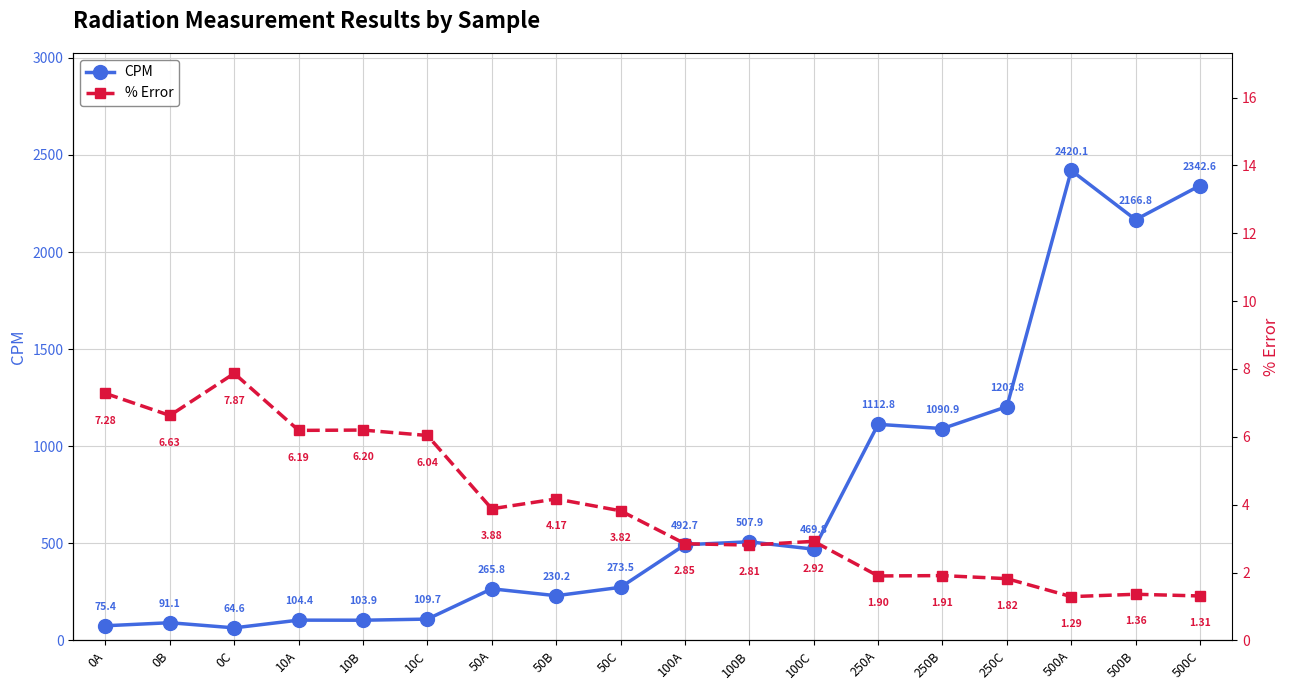

True or false: CPM and % Error cross at least once.

False